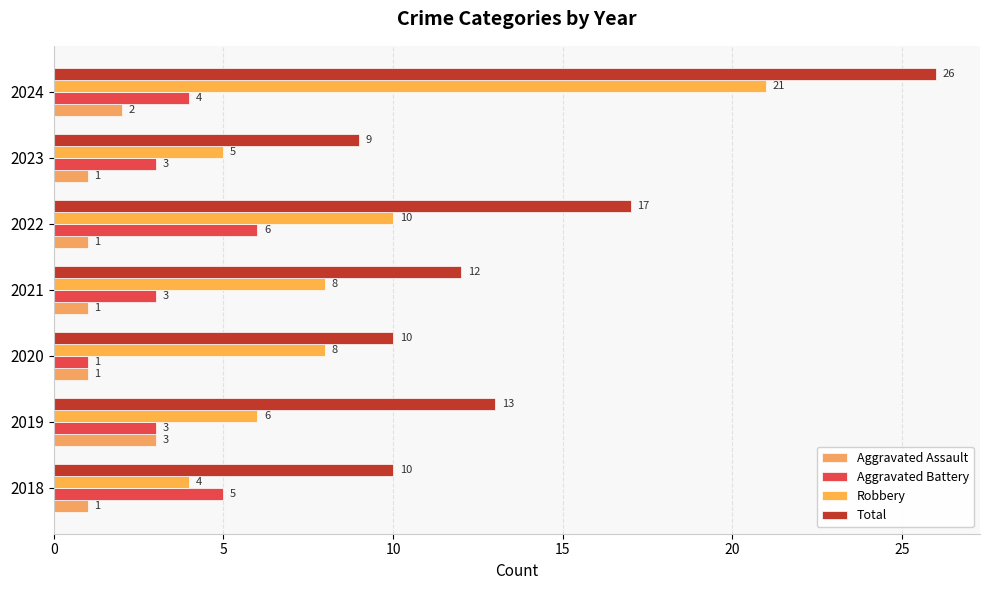

How many data points does each series have?

7